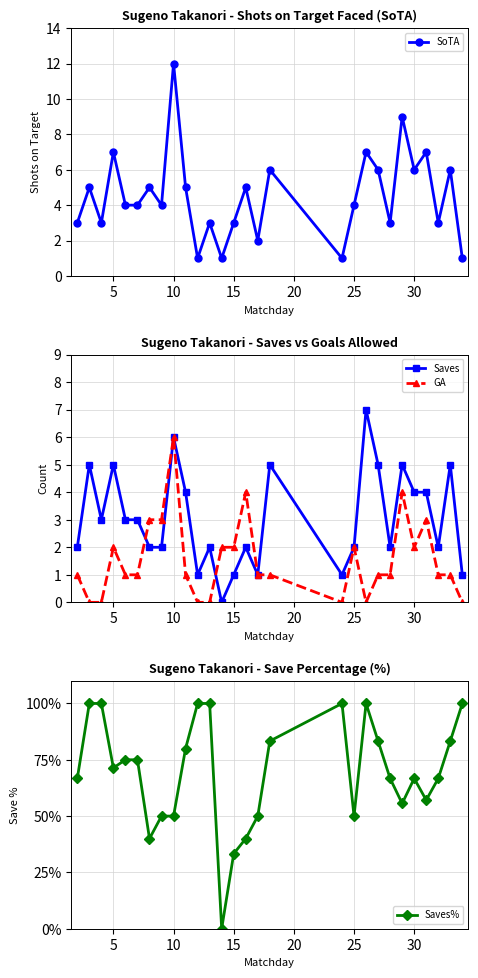

What are all the series names shown in the legend?

SoTA, Saves, GA, Saves%